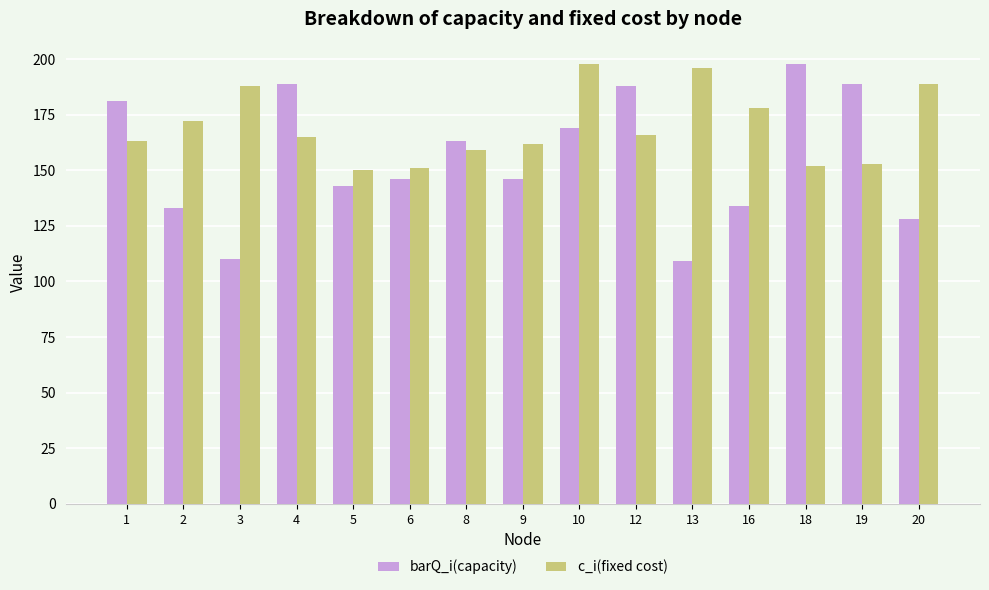

The barQ_i(capacity) series shows 189 at 19. True or false?

True